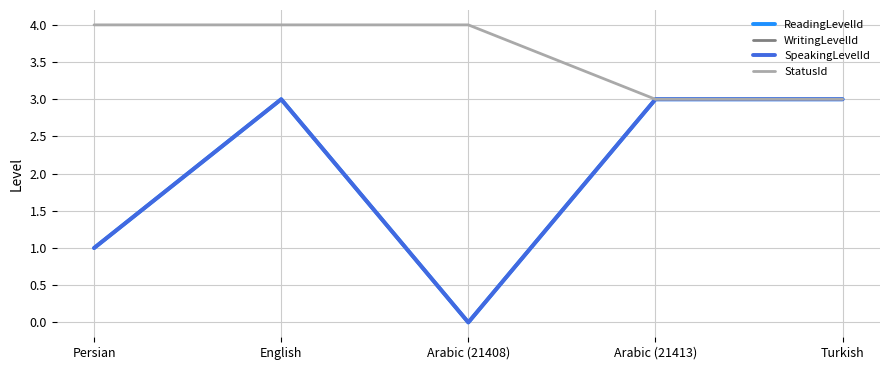

Is this an area chart (filled region under the line)?

No